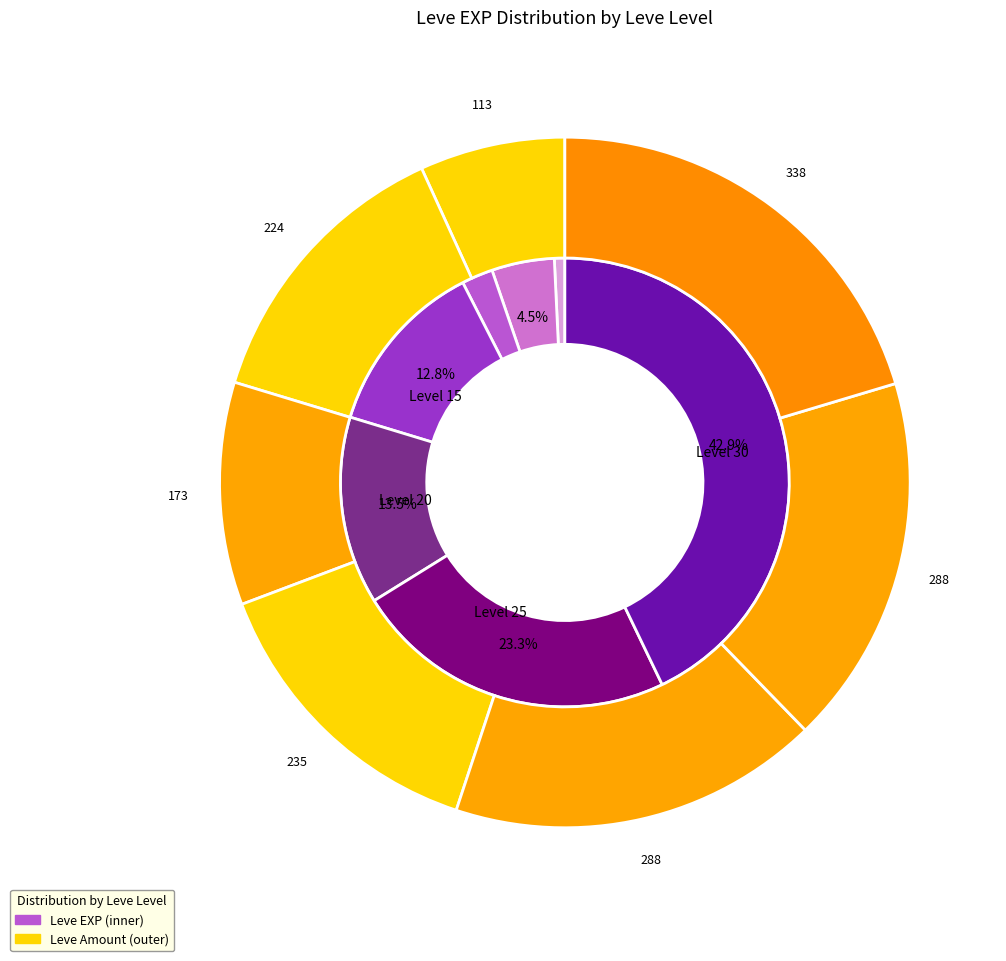

Count the number of slices in the pie.

7